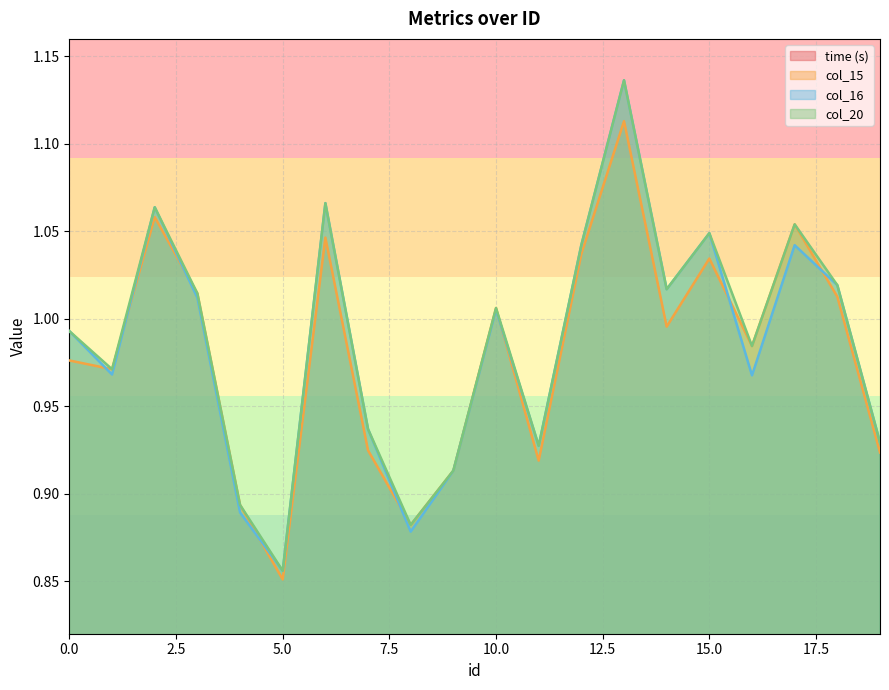

What is the difference between the maximum and second lowest values in the col_20 series?

0.3